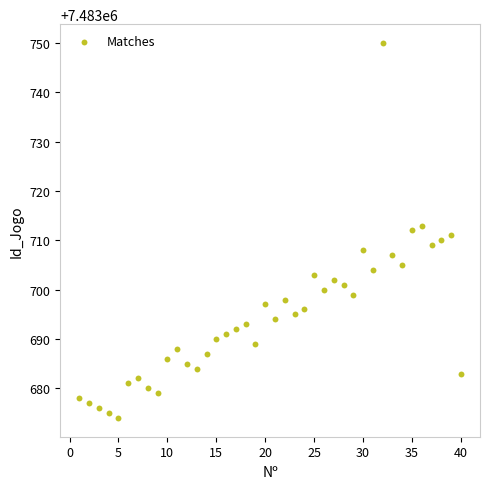

What is the range of Y values (max minus min)?

76